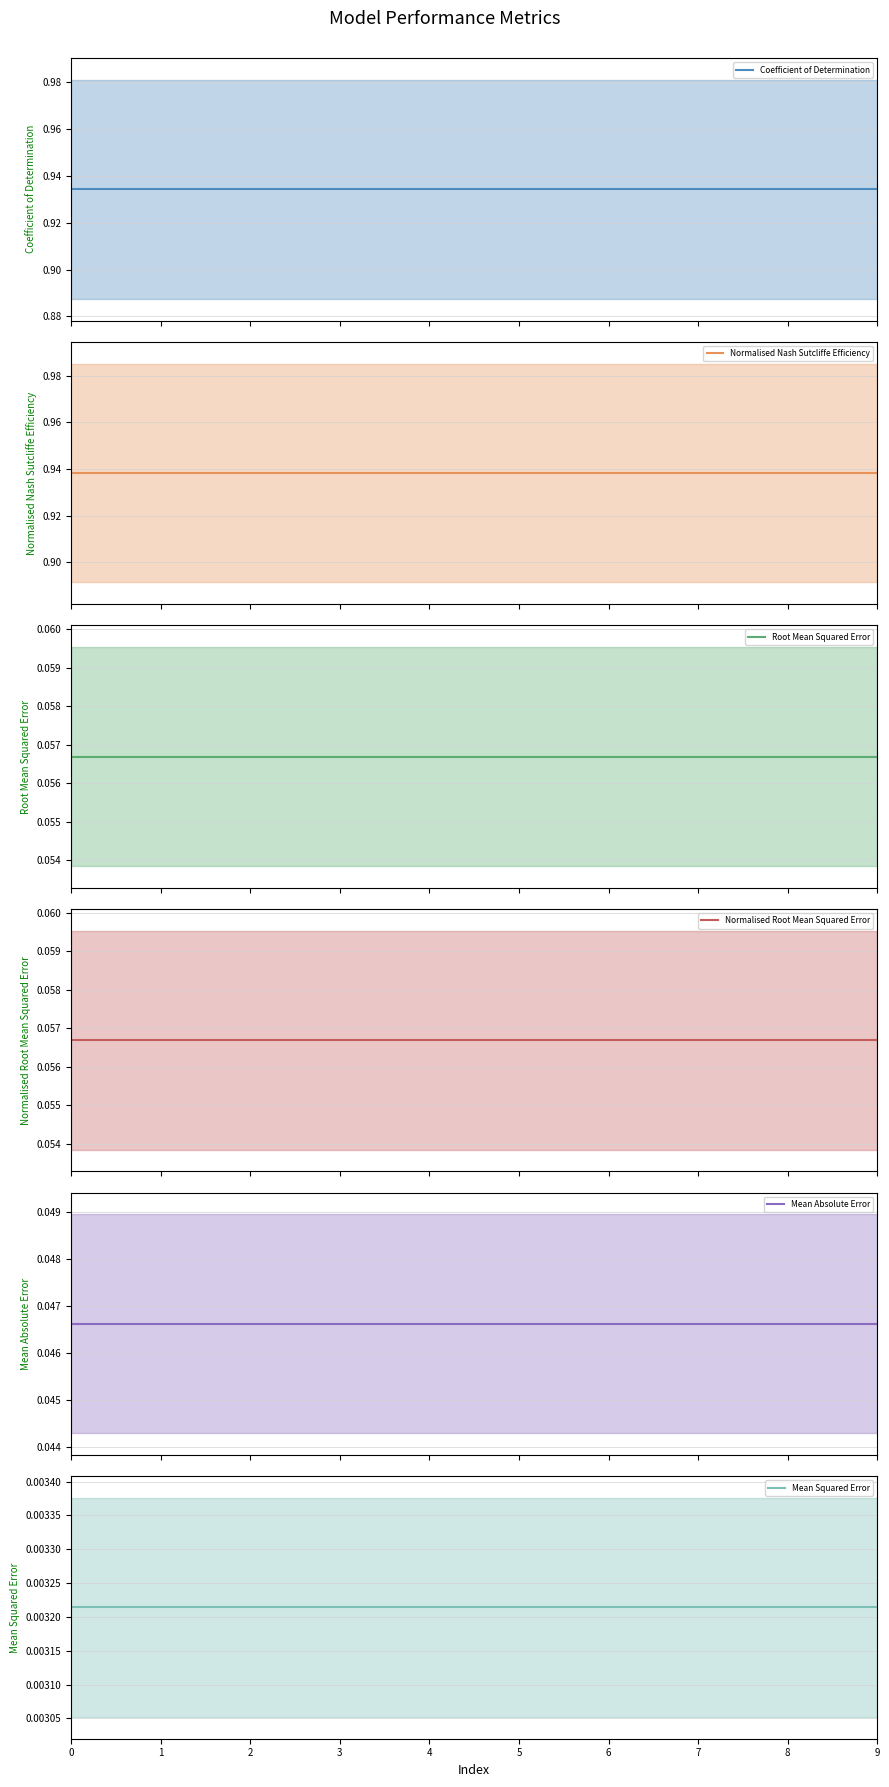

Which series changed the most between 1 and 4?

Coefficient of Determination